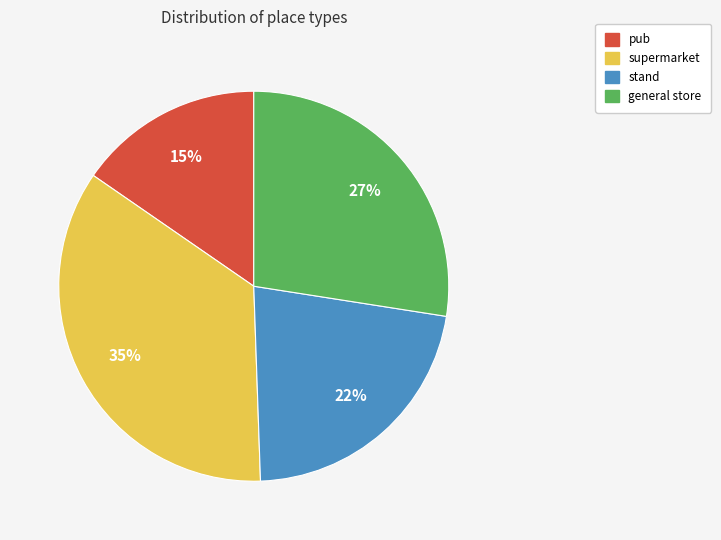

What is the ratio of the value at stand to the value at general store?

0.8